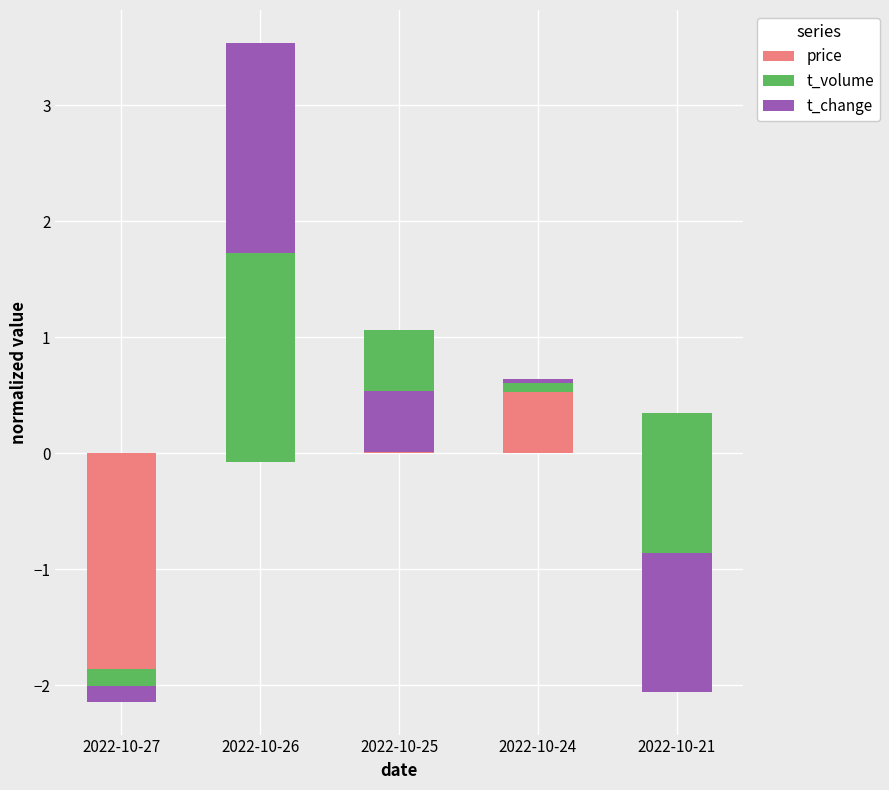

Which series changed the most between 2022-10-27 and 2022-10-21?

price